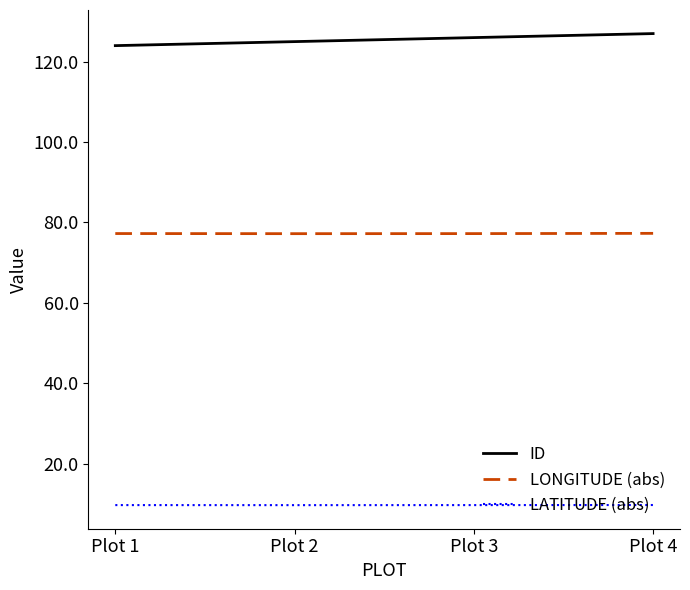

Is the value of LONGITUDE (abs) at Plot 3 greater than the value of ID at Plot 1?

No